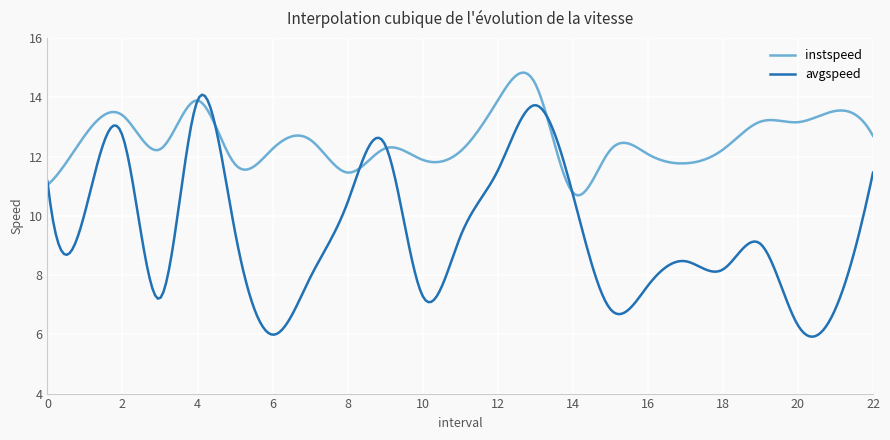

What is the maximum value for instspeed?

14.8